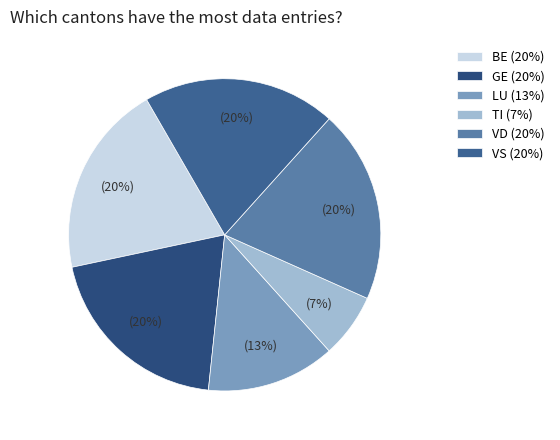

What percentage is the VS slice, to the nearest percent?

20%